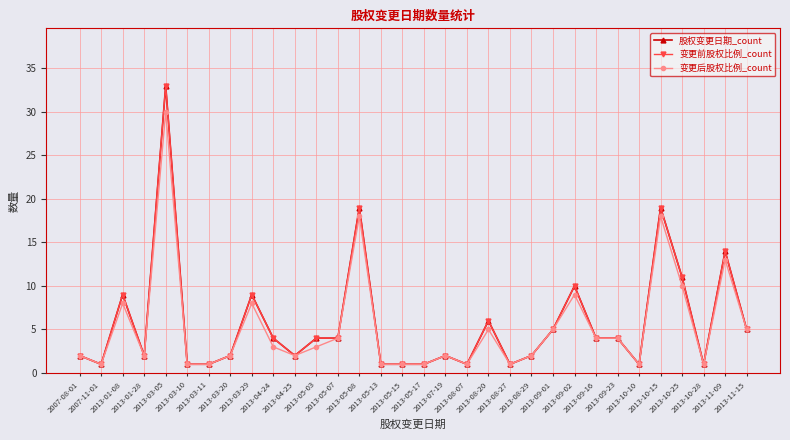

What is the label of the 11th point from the right?

2013-08-29